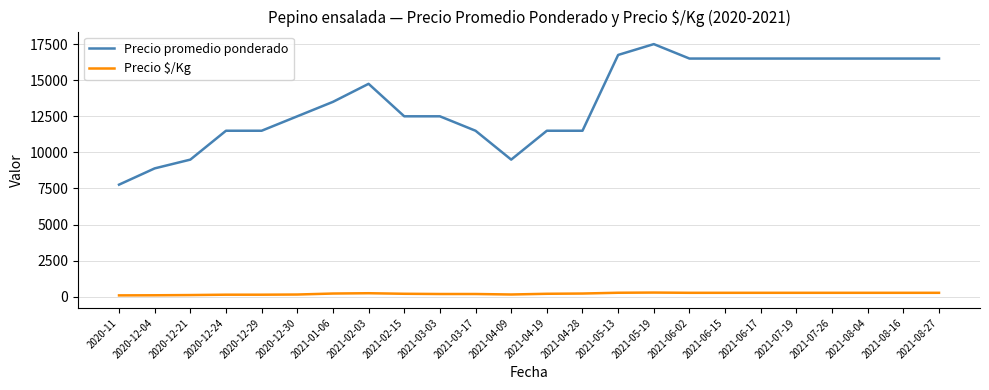

Rank the series by their average value, from lowest to highest.

Precio $/Kg, Precio promedio ponderado